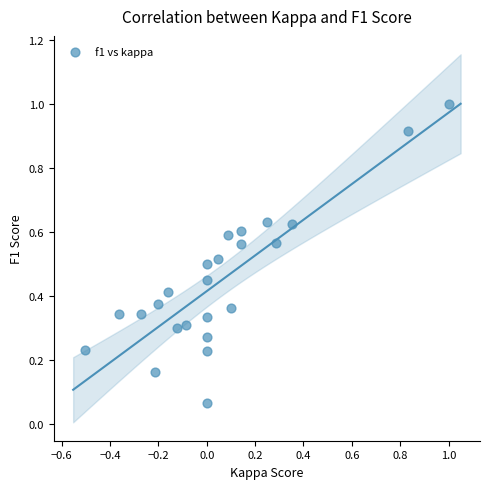

What is the range of X values (max minus min)?

1.5